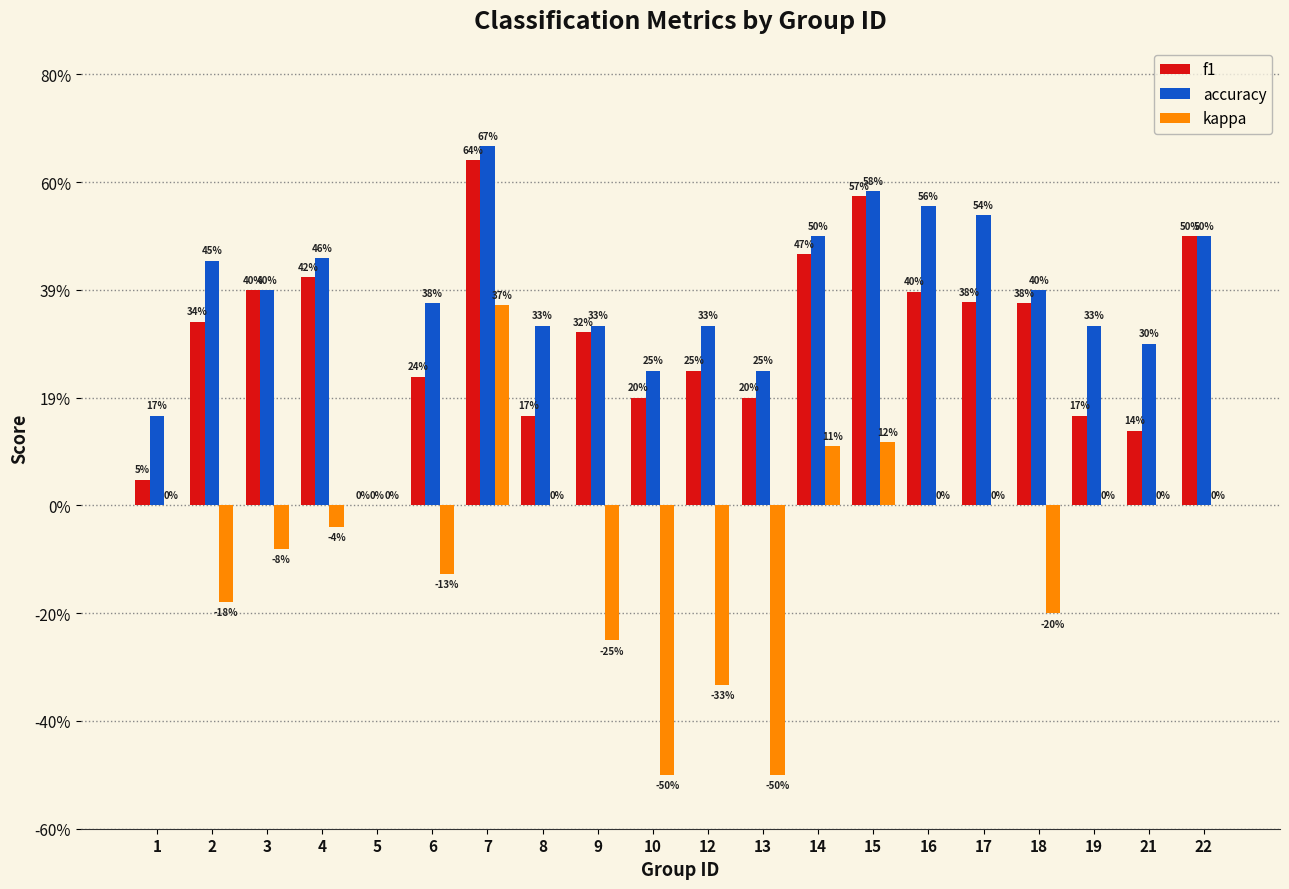

Which has a higher value, 19 or 6?

6